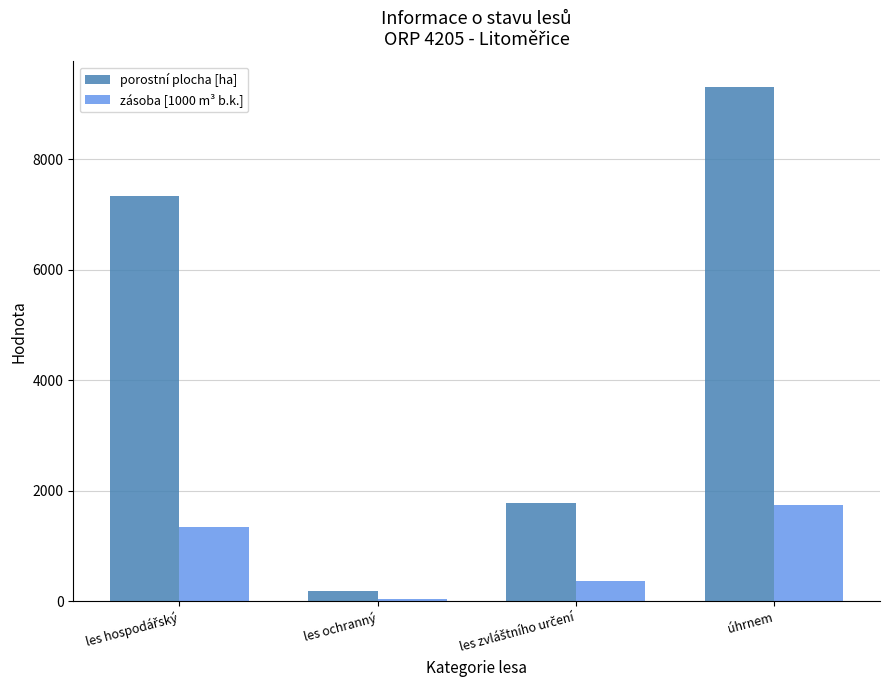

Reading right to left, list all the values displayed in this chart.

porostní plocha [ha]: 9304.7	1783.4	194.6	7326.7
zásoba [1000 m³ b.k.]: 1740.1	361.9	35.5	1342.7